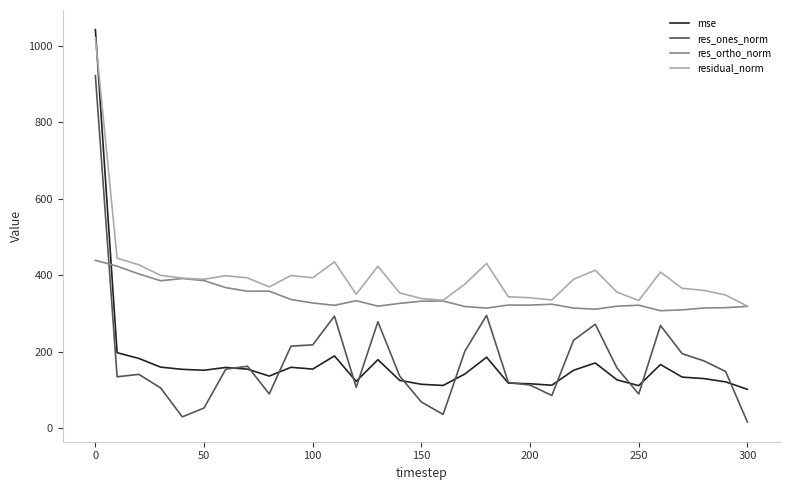

What is the maximum value shown in the chart?

1041.7